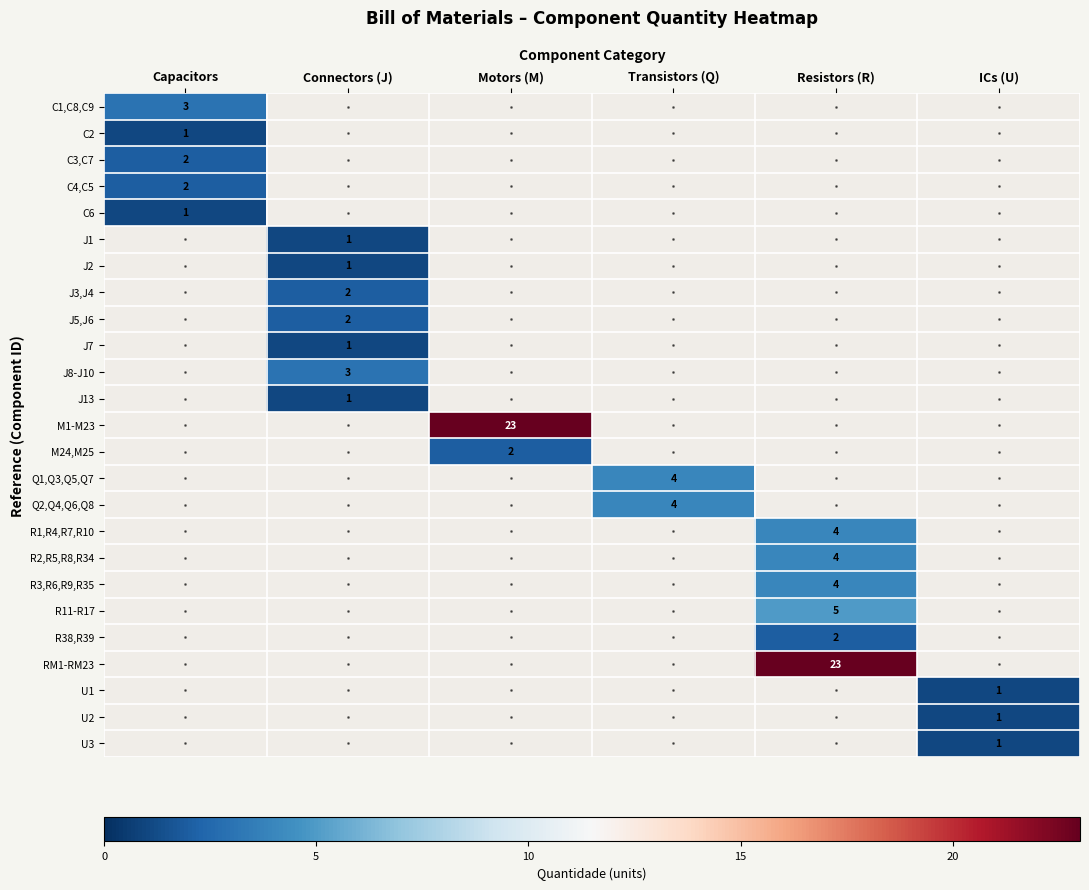

True or false: R11-R17 has a value of 5 at Resistors (R).

True